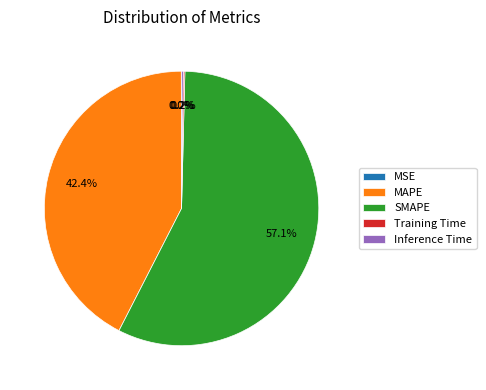

Does SMAPE represent more than half of the total?

Yes